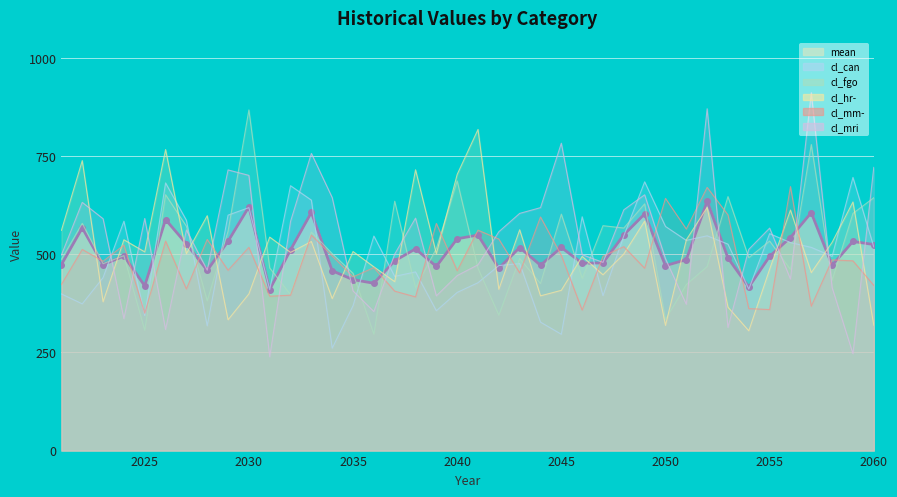

What is the minimum value shown in the chart?

238.8